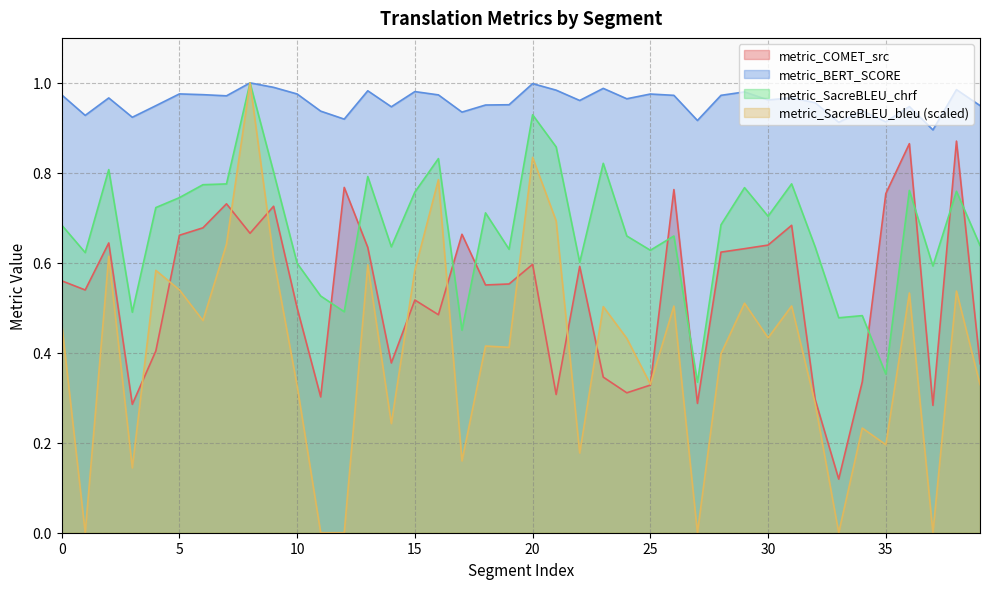

True or false: metric_SacreBLEU_chrf has more than 1 points higher than both neighbors.

True